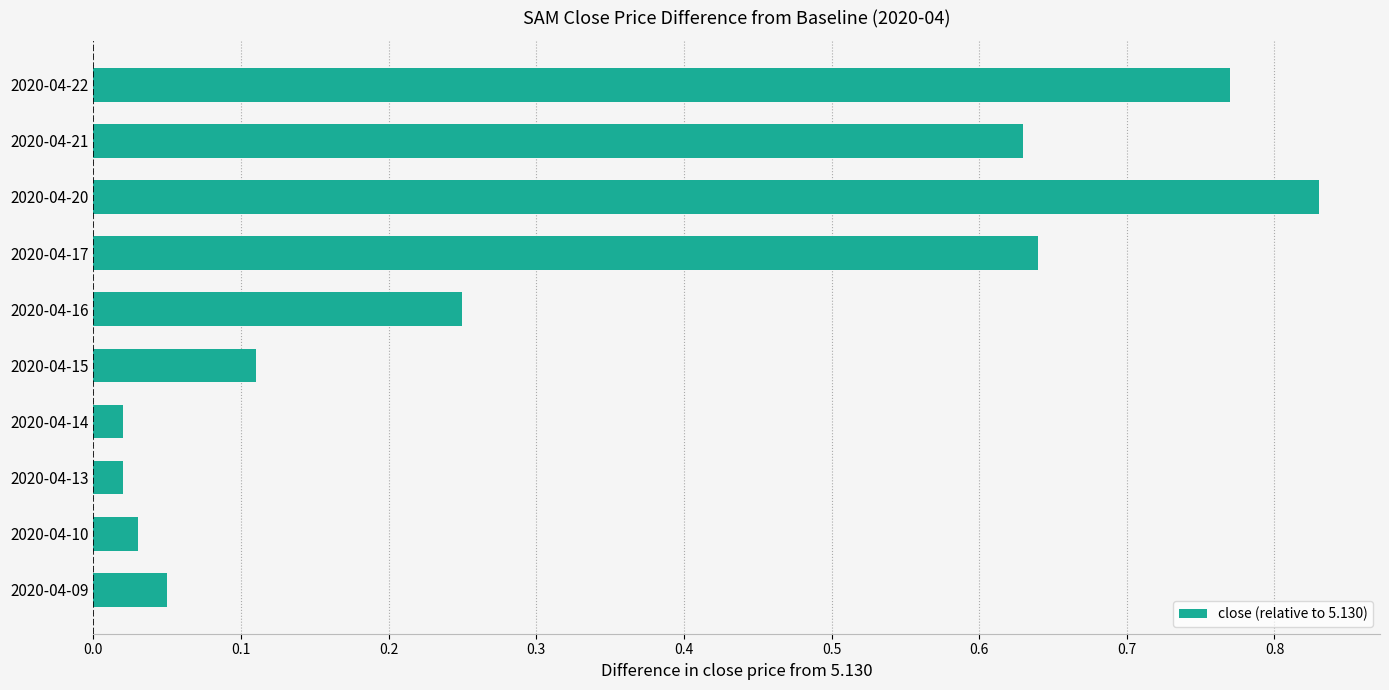

Is it true that the value at 2020-04-21 is 0.9?

False